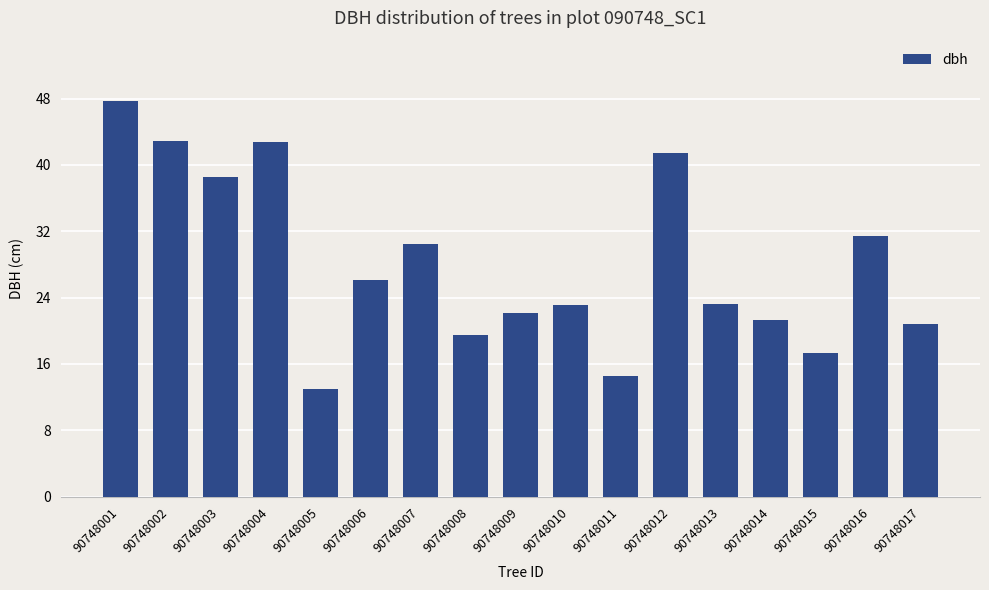

At which label is the value closest to 30?

90748007